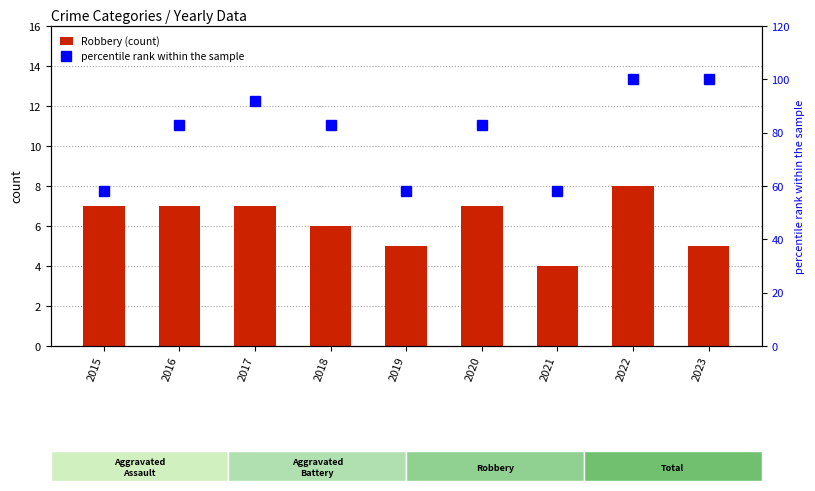

Reading left to right, extract all data points from this chart.

Robbery (count): 7	7	7	6	5	7	4	8	5
percentile rank within the sample: 58	83	92	83	58	83	58	100	100